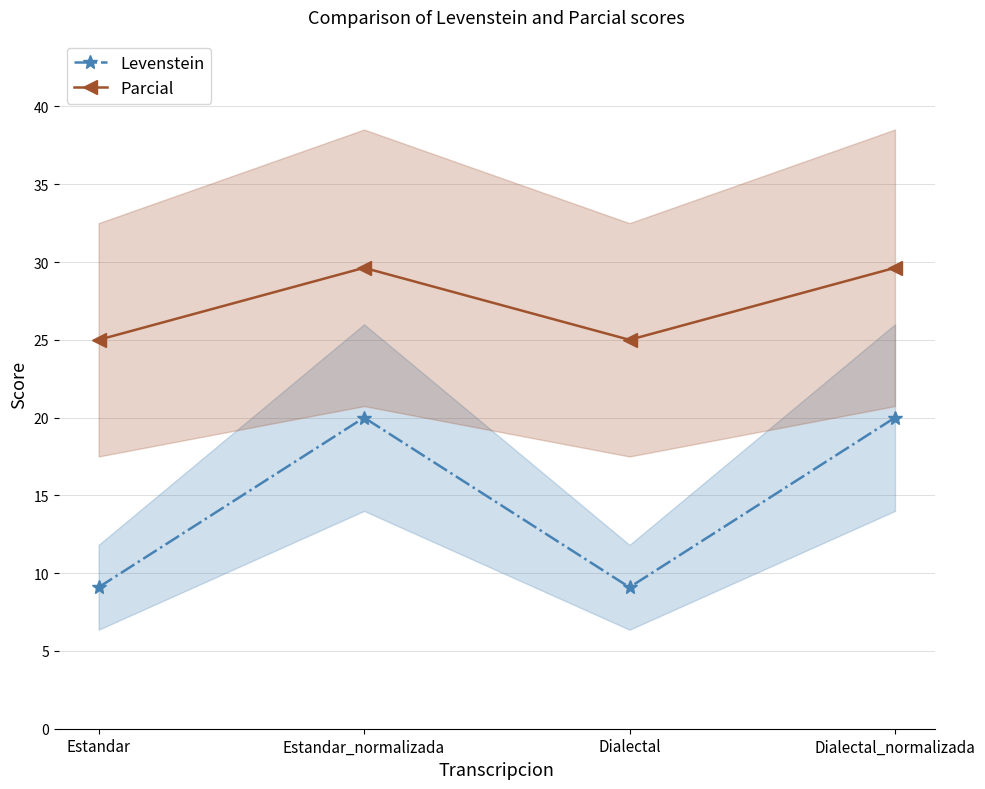

Is it true that Parcial equals 25.0 at Estandar?

True